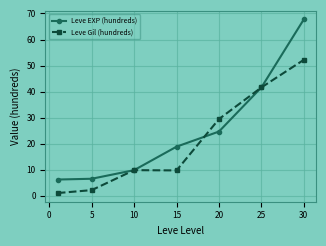

What is the sum of all Leve Gil (hundreds) values?

146.4